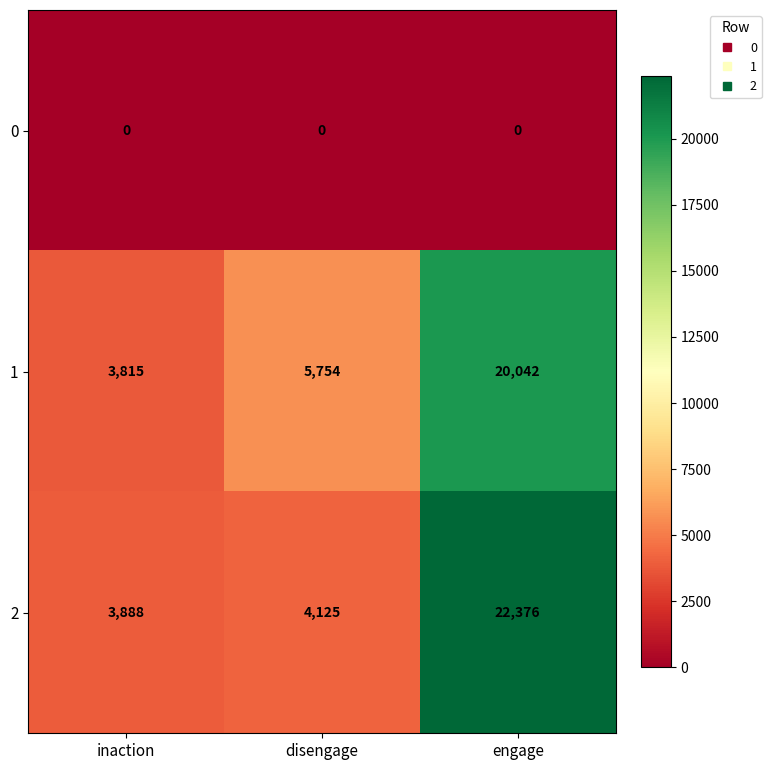

At which label is 2 closest to 13132?

disengage